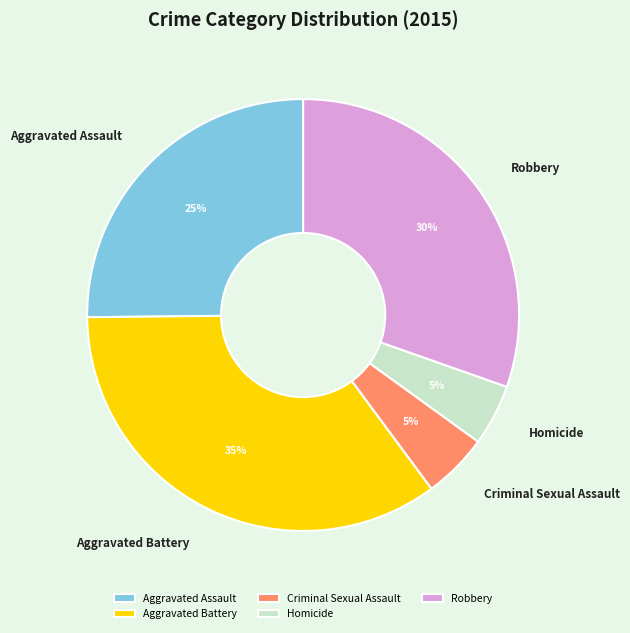

What is the largest slice in the pie chart?

Aggravated Battery